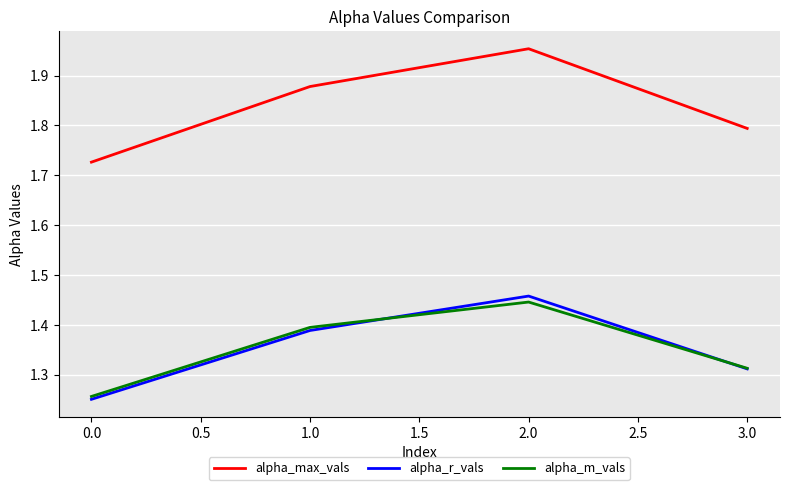

What is the total value across all series at 2.0?

4.9